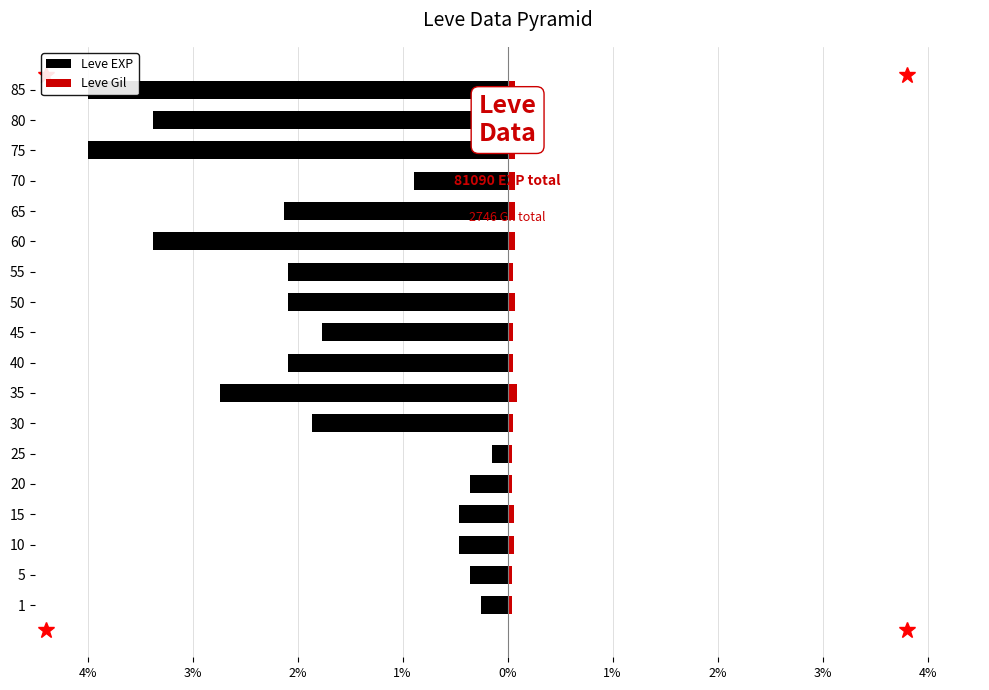

What is the value of the Leve Gil bar at the 11th from the left?

0.1